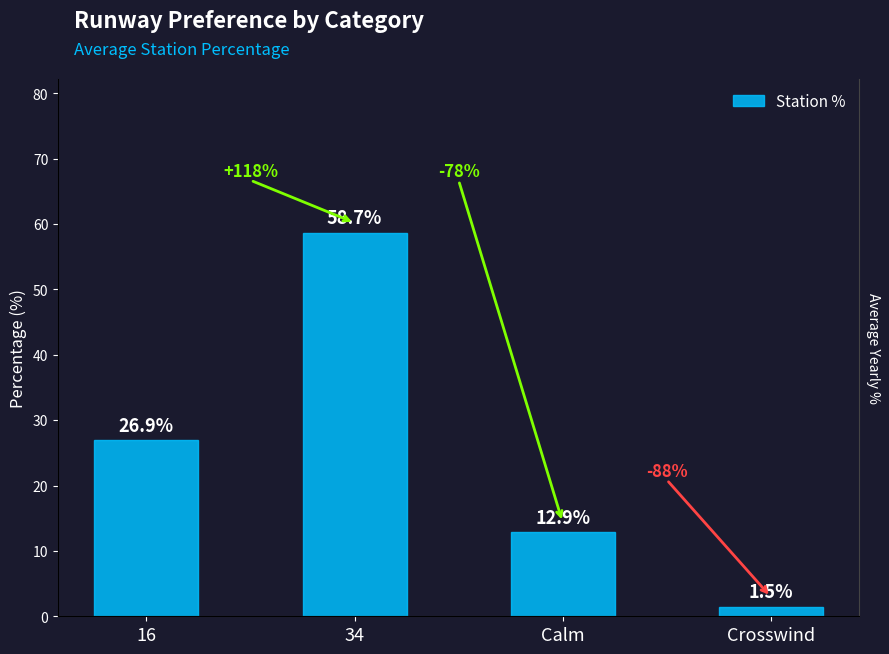

What is the label of the 3rd bar from the right?

34